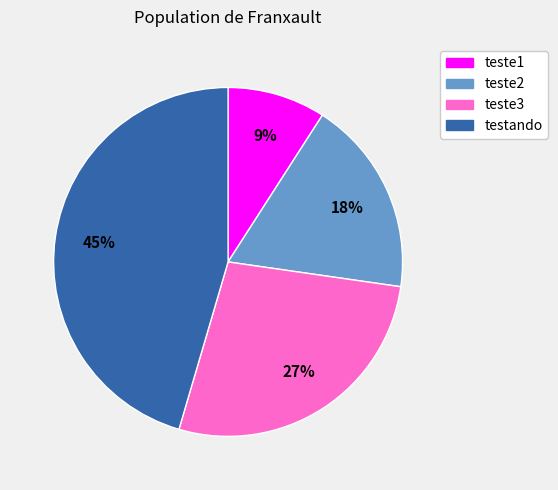

To the nearest percent, what portion does teste3 represent?

27%